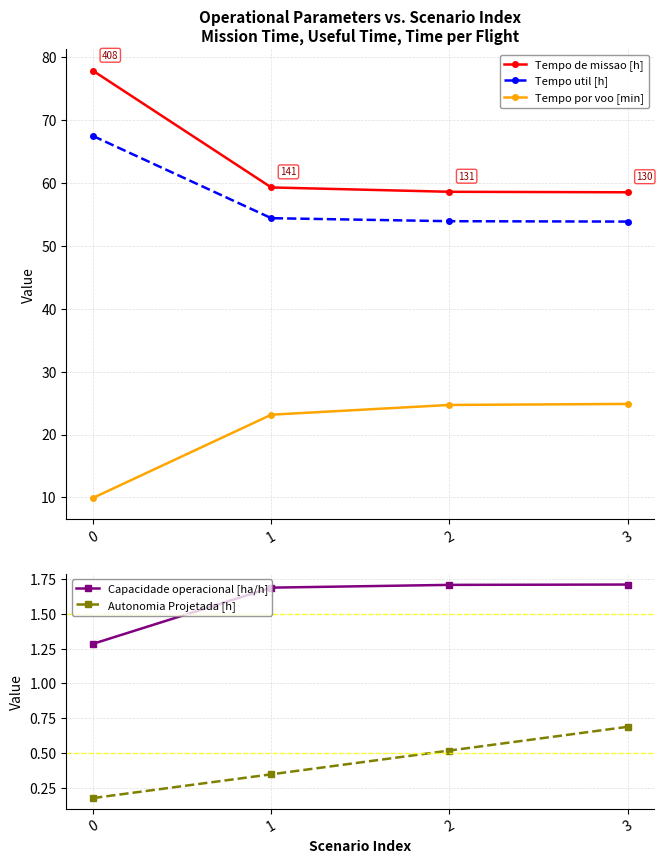

Which series changed the most between 0 and 1?

Tempo de missao [h]